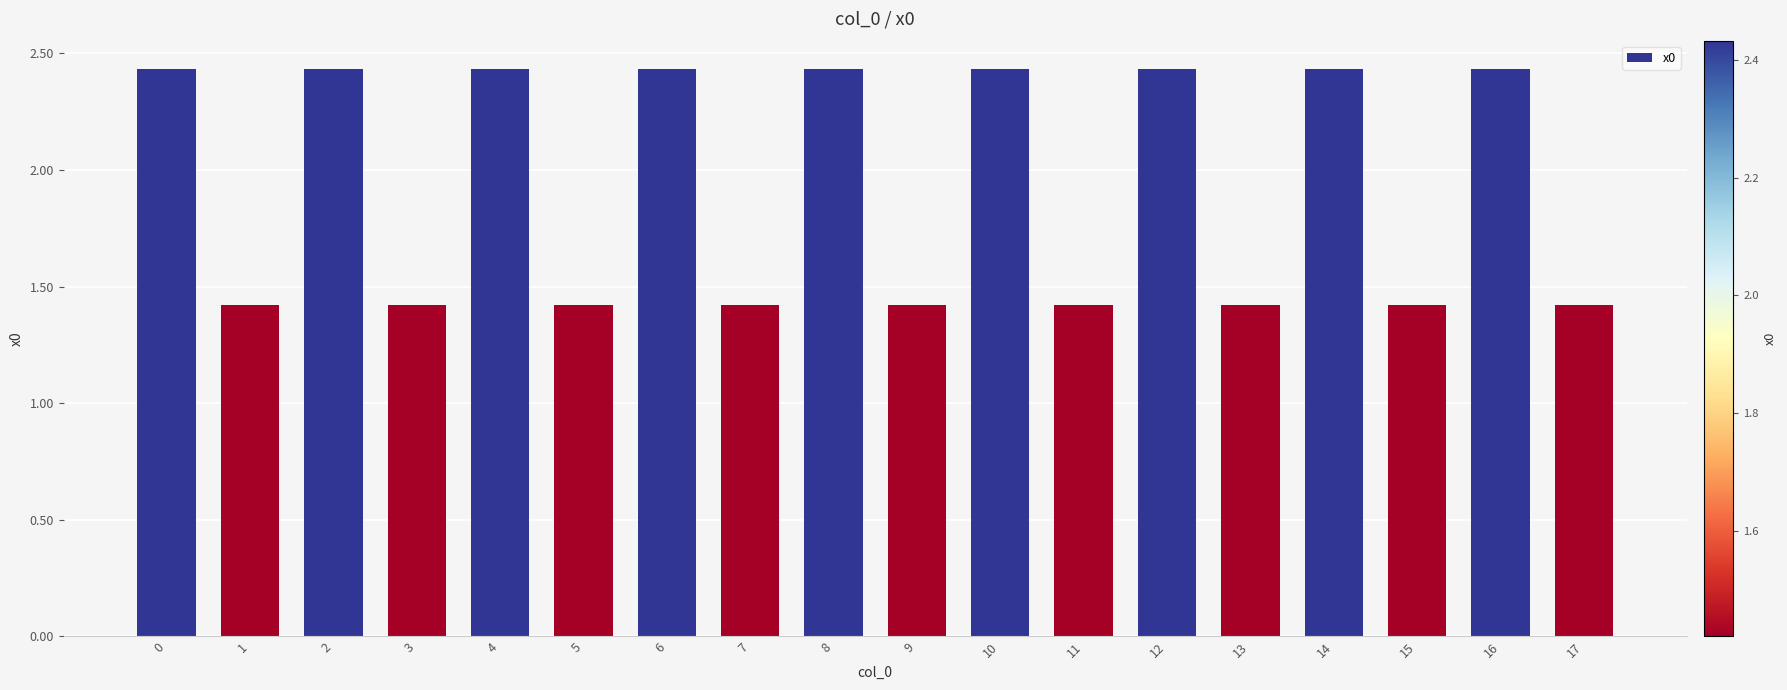

How many bars are there in total?

18